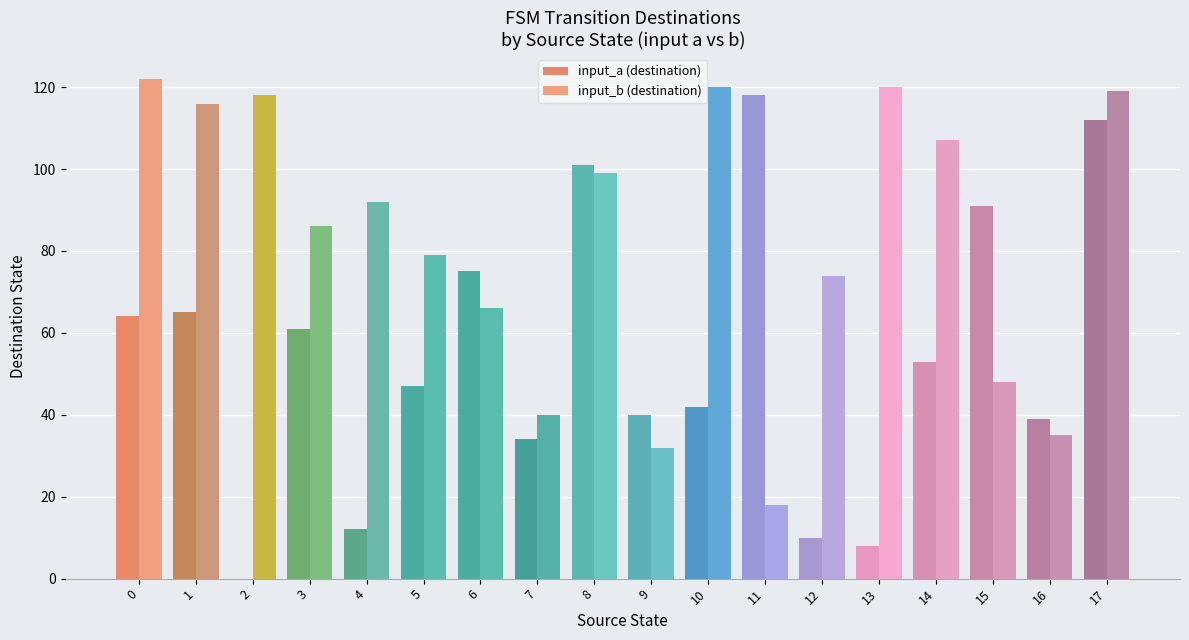

How many distinct data groups are displayed?

2